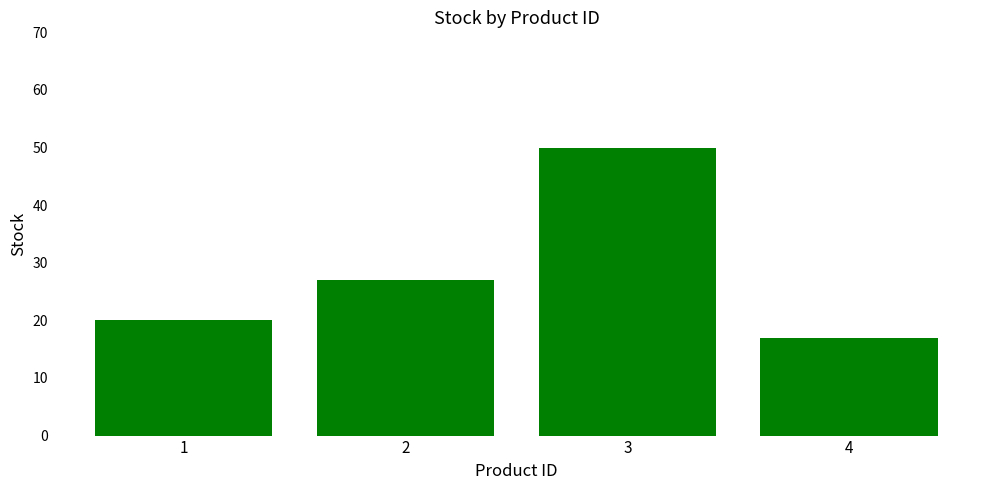

Reading right to left, list all the values displayed in this chart.

17	50	27	20